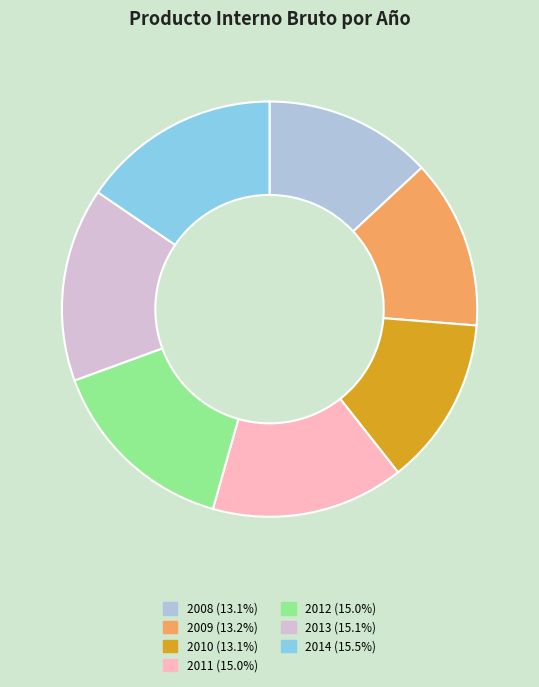

Approximately how many times larger is the value at 2012 compared to 2014?

1.0